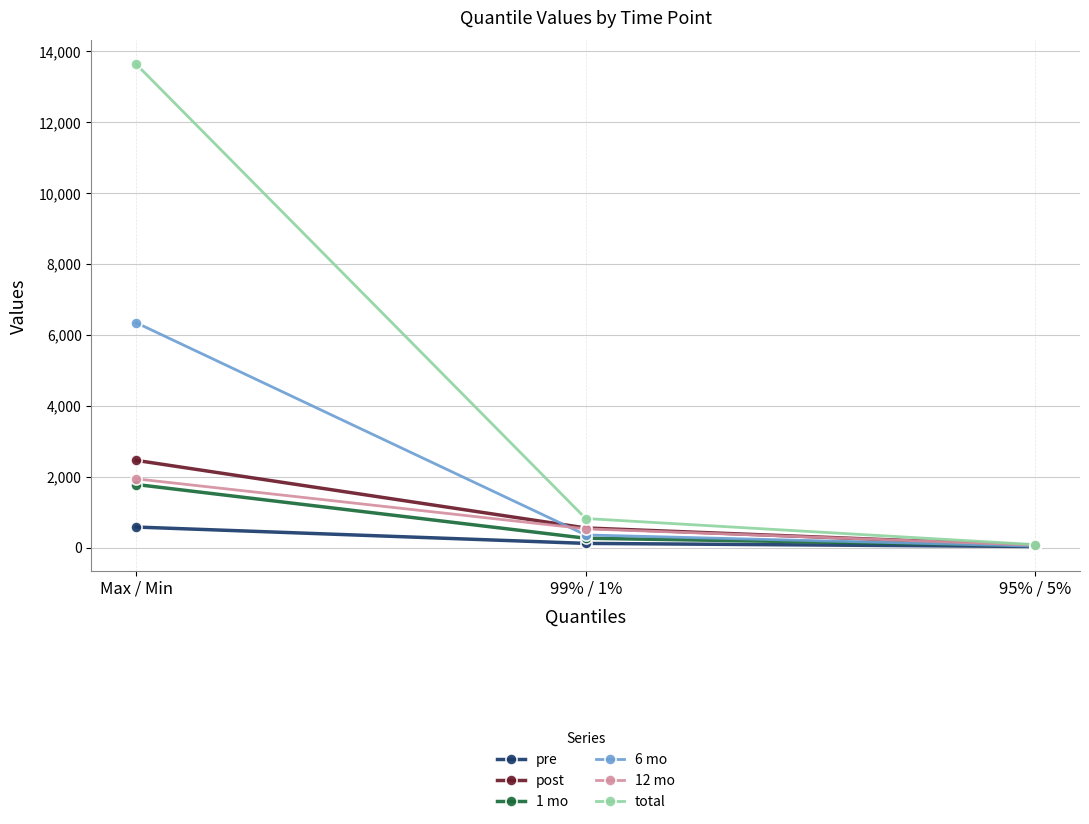

Reading left to right, what are all the values shown in this chart?

pre: Max / Min=579.9	99% / 1%=119.0	95% / 5%=31.0
post: Max / Min=2459.7	99% / 1%=554.0	95% / 5%=60.8
1 mo: Max / Min=1779.2	99% / 1%=264.7	95% / 5%=58.7
6 mo: Max / Min=6338.7	99% / 1%=357.1	95% / 5%=40.3
12 mo: Max / Min=1938.5	99% / 1%=528.7	95% / 5%=70.6
total: Max / Min=13626.2	99% / 1%=820.0	95% / 5%=84.8